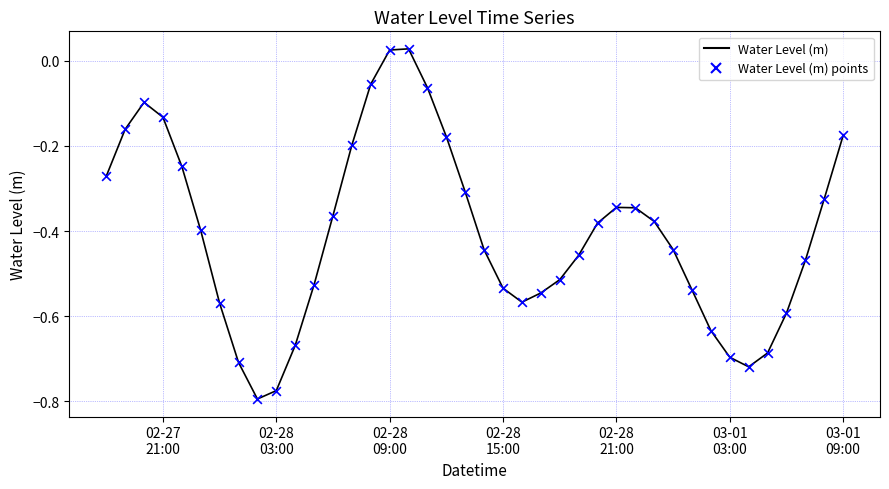

What is the difference between the maximum and minimum values?

0.8